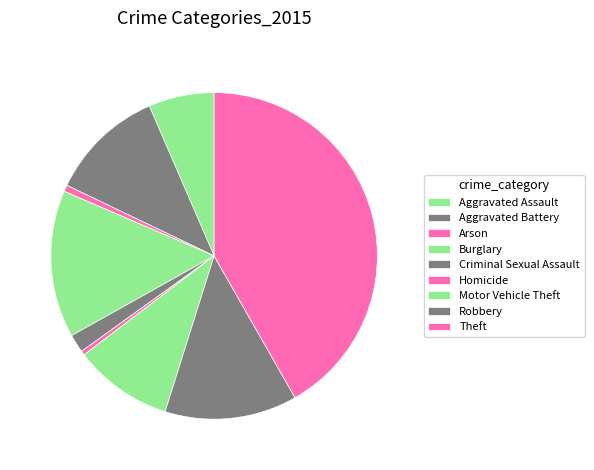

How much of the chart is everything except Motor Vehicle Theft?

90.2%